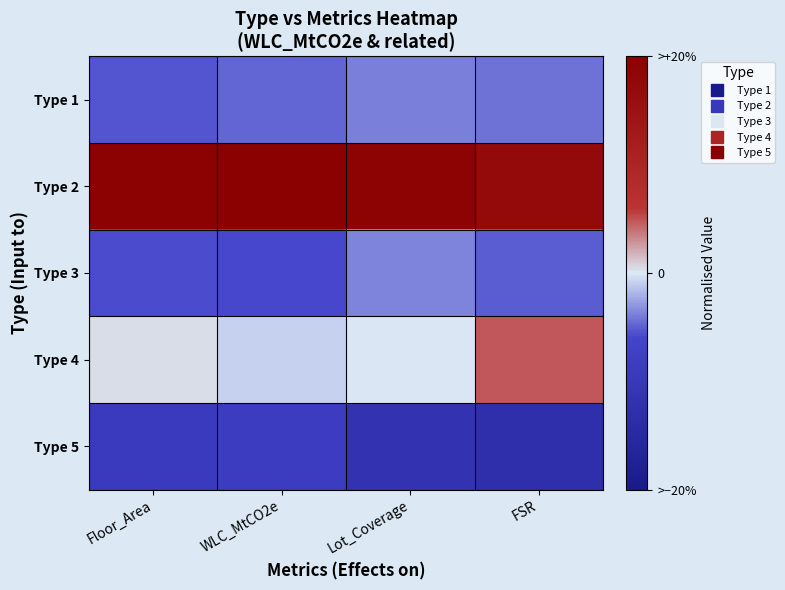

At which category does the chart reach its peak across all series?

WLC_MtCO2e